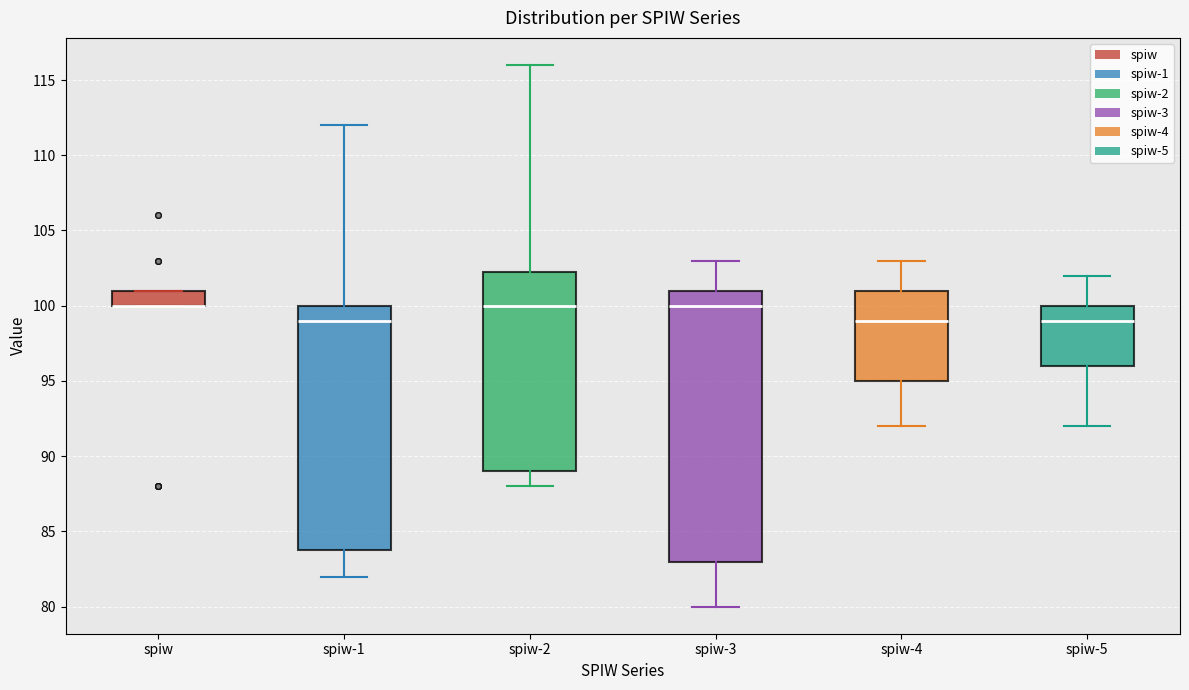

Reading left to right, read every box against the y-axis: the position of its median line, the range the box covers, and the ends of its whiskers. The values are not printed on the chart, so give them approximately, as read against the axis.

spiw: median 100.0 (drawn on the box's lower edge), box 100.0 to 101.0, whiskers 100.0 to 101.0
spiw-1: median 99.0, box 84.0 to 100.0, whiskers 82.0 to 112.0
spiw-2: median 100.0, box 89.0 to 102.5, whiskers 88.0 to 116.0
spiw-3: median 100.0, box 83.0 to 101.0, whiskers 80.0 to 103.0
spiw-4: median 99.0, box 95.0 to 101.0, whiskers 92.0 to 103.0
spiw-5: median 99.0, box 96.0 to 100.0, whiskers 92.0 to 102.0